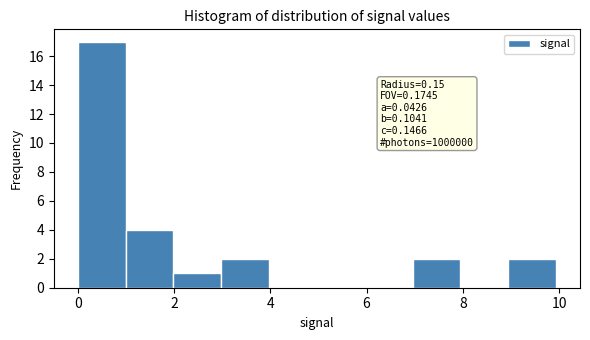

Which range on the x-axis has the tallest bar?

0 to 1